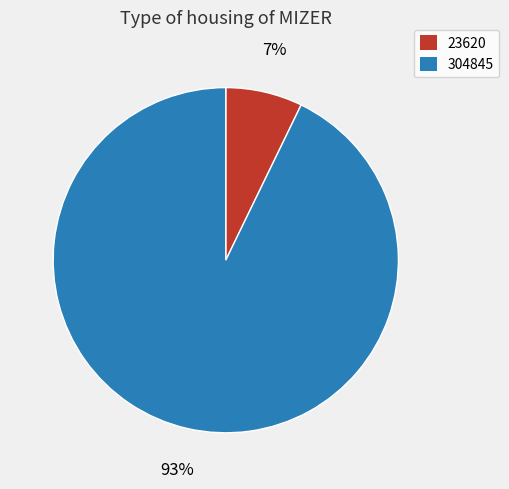

Combined, do 304845 and 23620 account for over 50%?

Yes